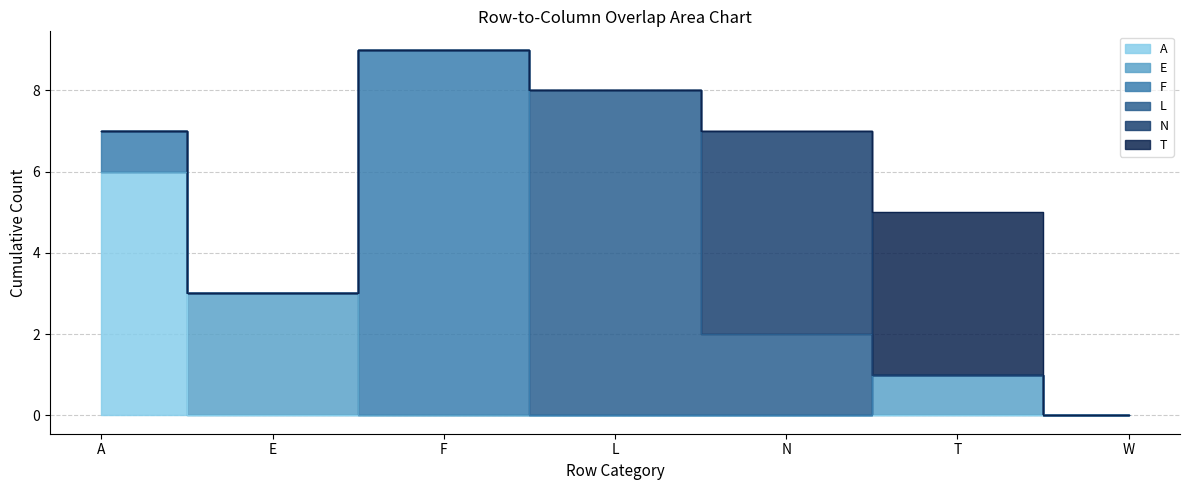

True or false: A and N cross at least once.

False